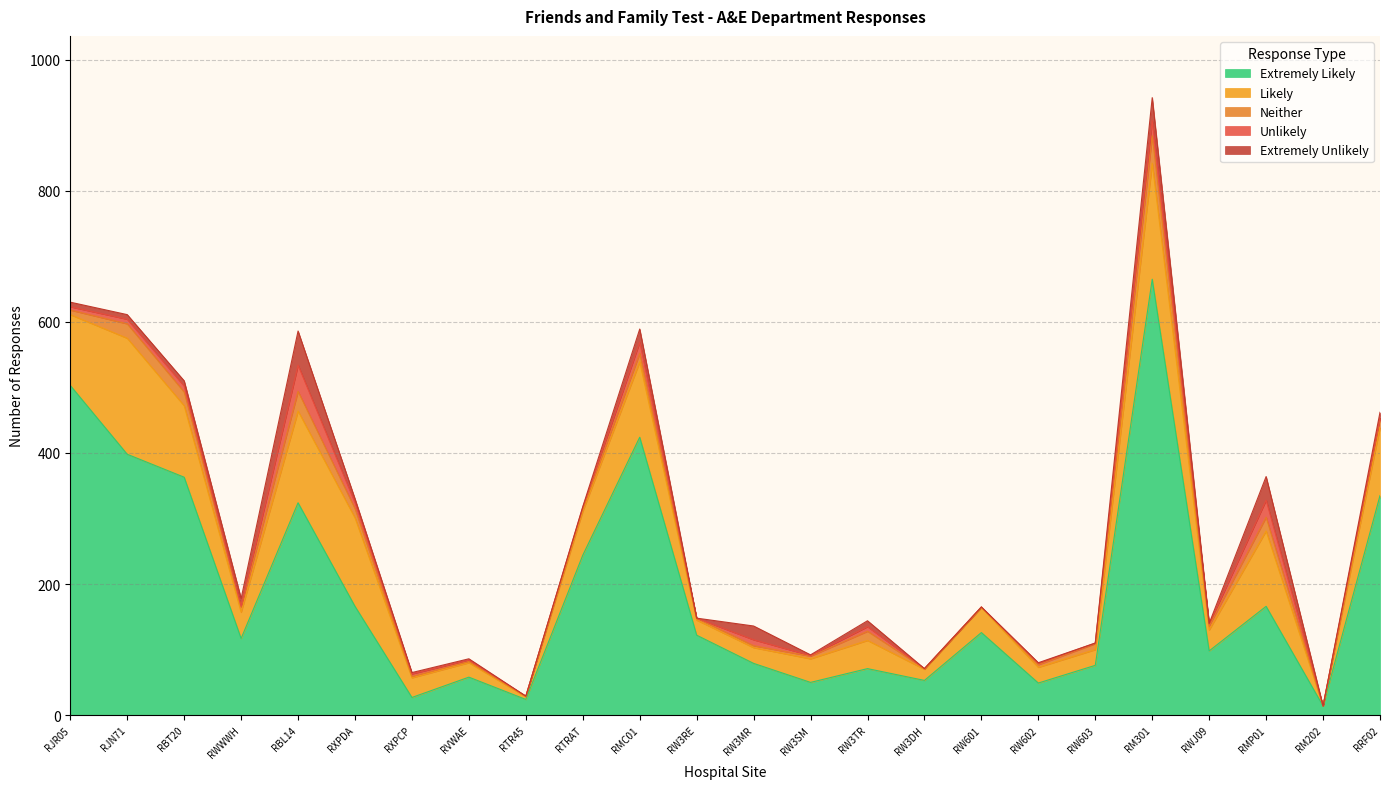

What is the greatest value displayed?

665